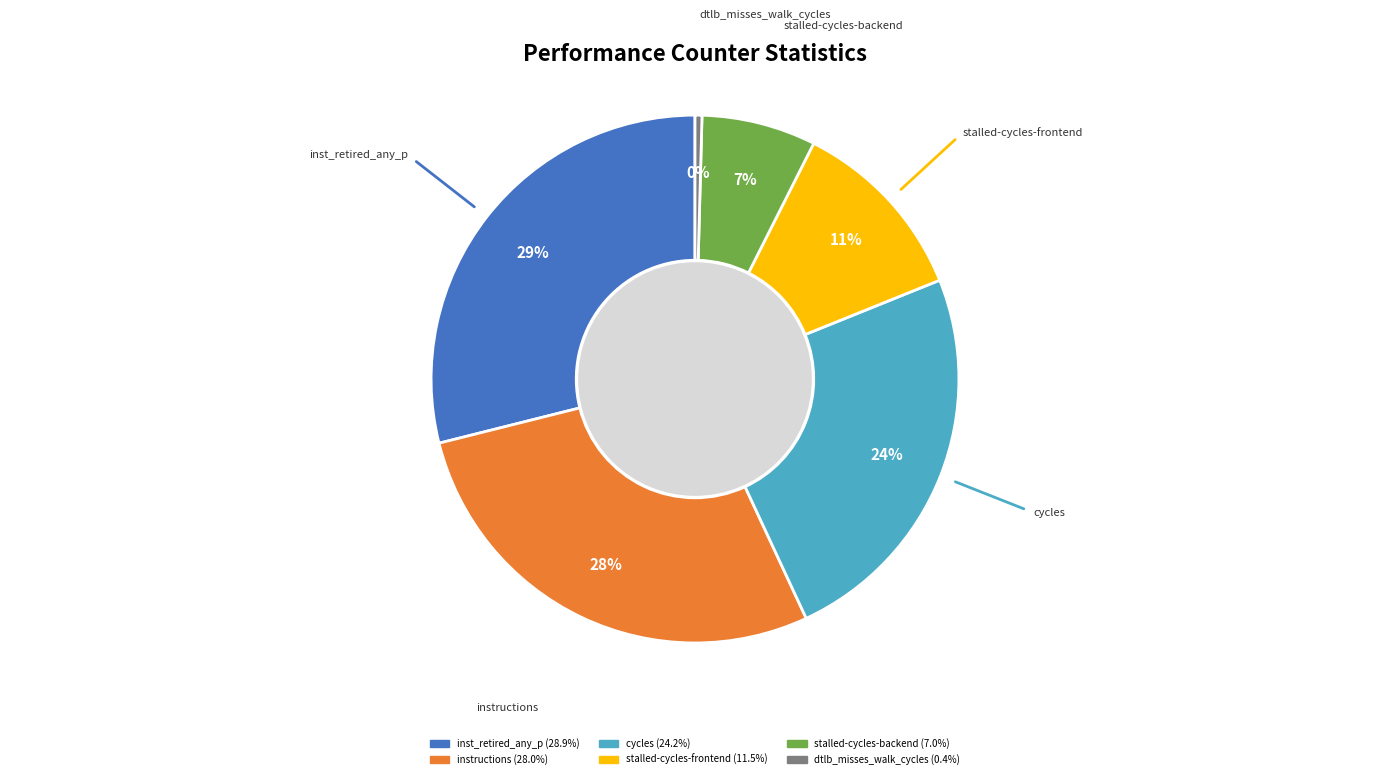

To the nearest percent, what is the average slice percentage?

17%